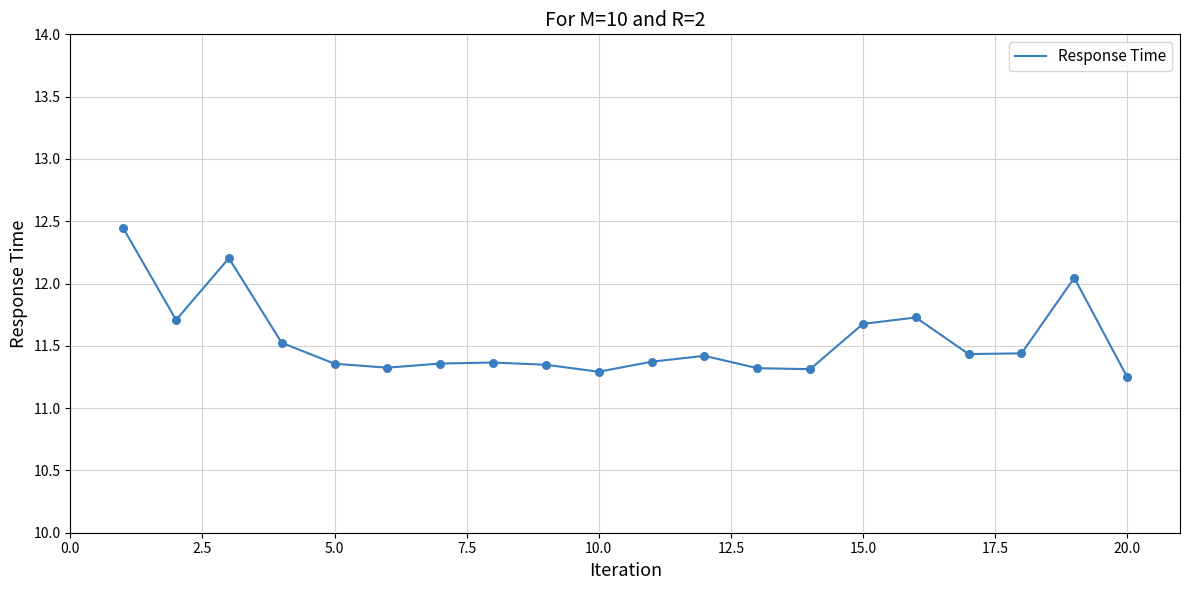

What is the difference between the maximum and minimum values?

1.2